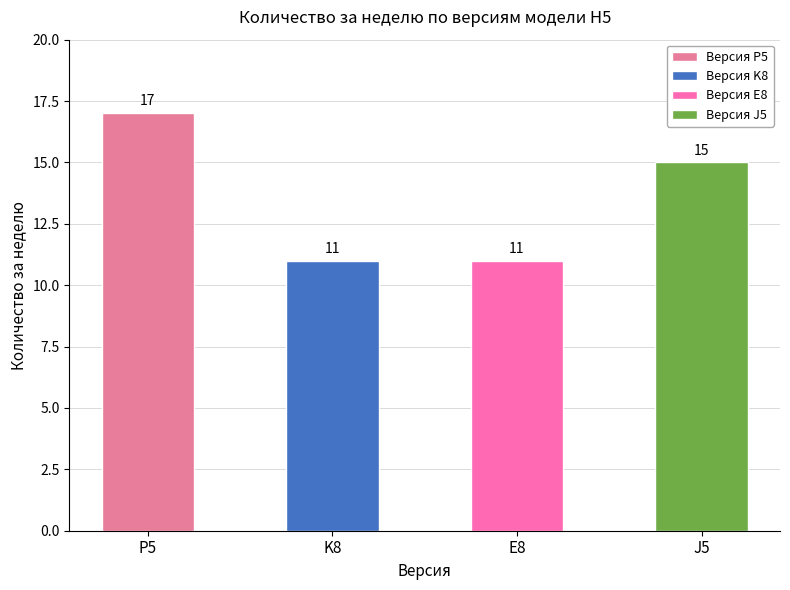

What is the difference between the values at E8 and P5?

6